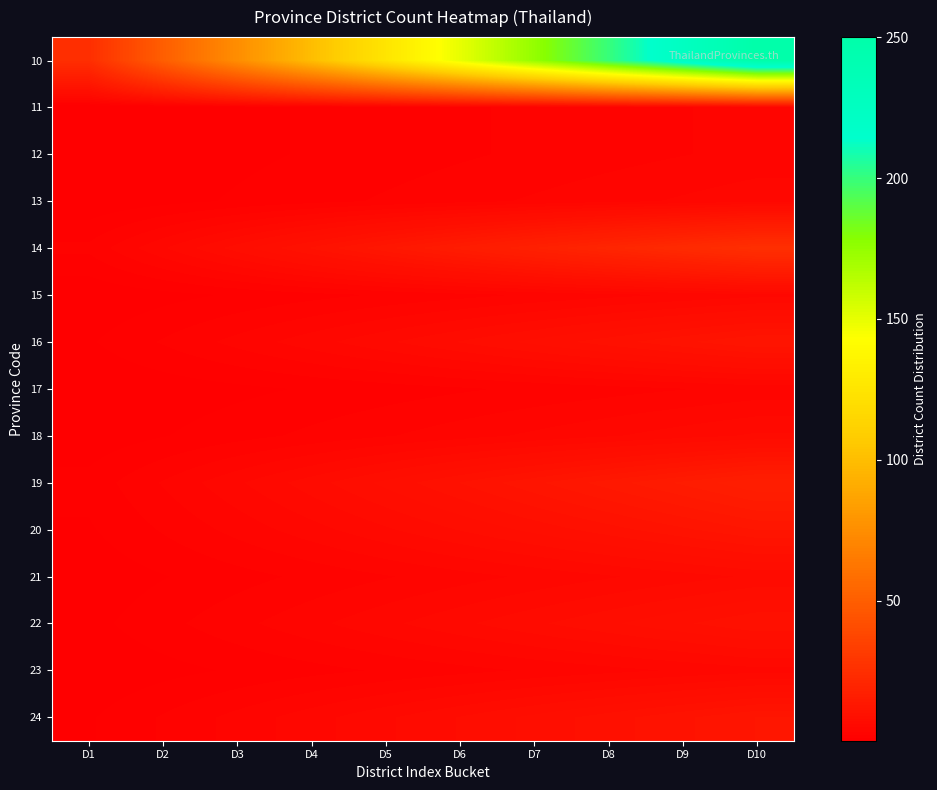

Reading right to left, what are all the values shown in this chart?

10: D10=250.0	D9=225.0	D8=200.0	D7=175.0	D6=150.0	D5=125.0	D4=100.0	D3=75.0	D2=50.0	D1=25.0
11: D10=3.6	D9=3.2	D8=2.9	D7=2.5	D6=2.2	D5=1.8	D4=1.4	D3=1.1	D2=0.7	D1=0.4
12: D10=3.6	D9=3.2	D8=2.9	D7=2.5	D6=2.2	D5=1.8	D4=1.4	D3=1.1	D2=0.7	D1=0.4
13: D10=4.9	D9=4.4	D8=3.9	D7=3.4	D6=2.9	D5=2.4	D4=2.0	D3=1.5	D2=1.0	D1=0.5
14: D10=25.6	D9=23.0	D8=20.5	D7=17.9	D6=15.4	D5=12.8	D4=10.2	D3=7.7	D2=5.1	D1=2.6
15: D10=4.9	D9=4.4	D8=3.9	D7=3.4	D6=2.9	D5=2.4	D4=2.0	D3=1.5	D2=1.0	D1=0.5
16: D10=12.1	D9=10.9	D8=9.7	D7=8.5	D6=7.3	D5=6.1	D4=4.8	D3=3.6	D2=2.4	D1=1.2
17: D10=3.6	D9=3.2	D8=2.9	D7=2.5	D6=2.2	D5=1.8	D4=1.4	D3=1.1	D2=0.7	D1=0.4
18: D10=6.4	D9=5.8	D8=5.1	D7=4.5	D6=3.8	D5=3.2	D4=2.6	D3=1.9	D2=1.3	D1=0.6
19: D10=16.9	D9=15.2	D8=13.5	D7=11.8	D6=10.1	D5=8.5	D4=6.8	D3=5.1	D2=3.4	D1=1.7
20: D10=12.1	D9=10.9	D8=9.7	D7=8.5	D6=7.3	D5=6.1	D4=4.8	D3=3.6	D2=2.4	D1=1.2
21: D10=6.4	D9=5.8	D8=5.1	D7=4.5	D6=3.8	D5=3.2	D4=2.6	D3=1.9	D2=1.3	D1=0.6
22: D10=10.0	D9=9.0	D8=8.0	D7=7.0	D6=6.0	D5=5.0	D4=4.0	D3=3.0	D2=2.0	D1=1.0
23: D10=4.9	D9=4.4	D8=3.9	D7=3.4	D6=2.9	D5=2.4	D4=2.0	D3=1.5	D2=1.0	D1=0.5
24: D10=12.1	D9=10.9	D8=9.7	D7=8.5	D6=7.3	D5=6.1	D4=4.8	D3=3.6	D2=2.4	D1=1.2